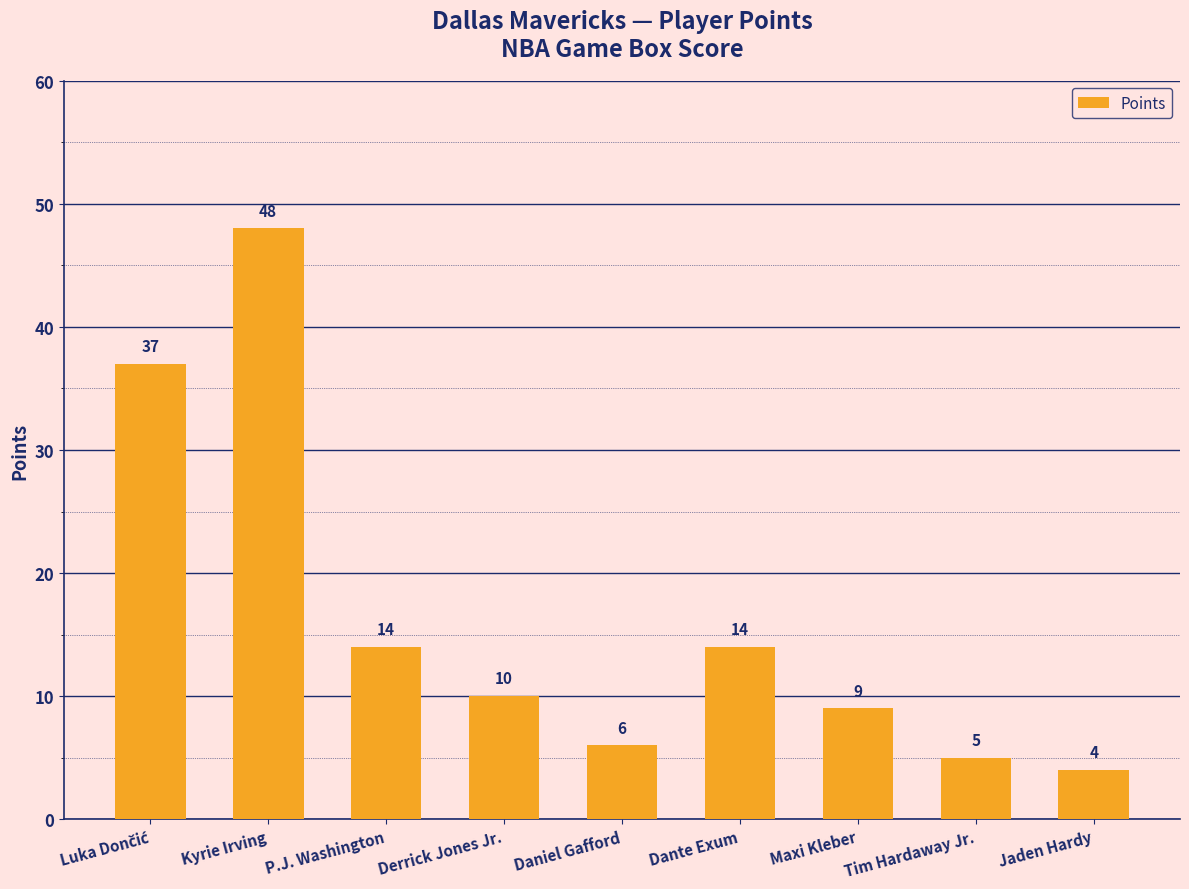

How many distinct data groups are displayed?

1